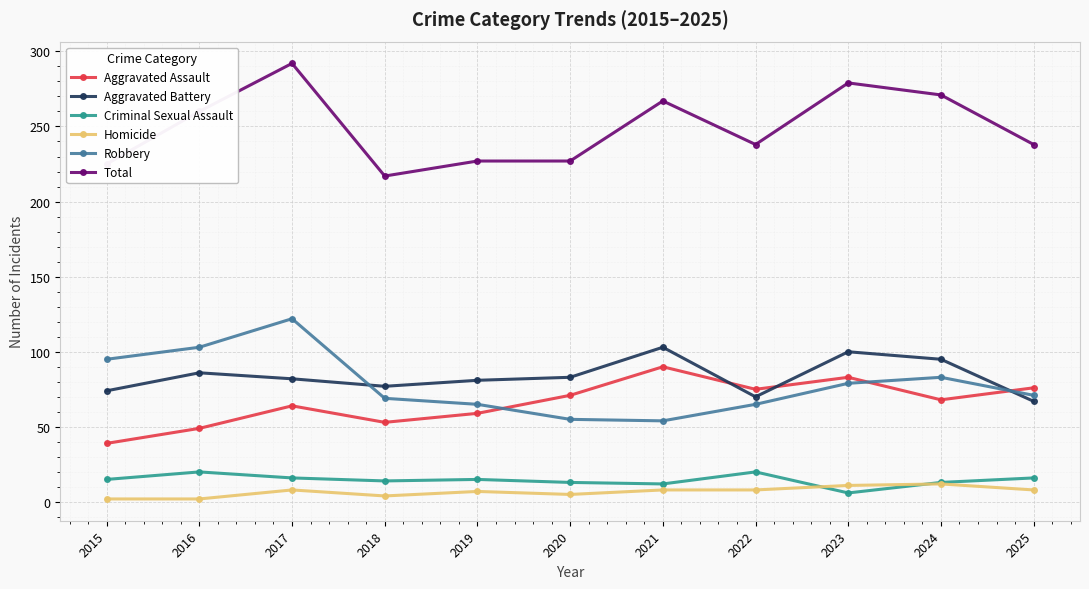

How many intersections are there between Aggravated Assault and Aggravated Battery?

3